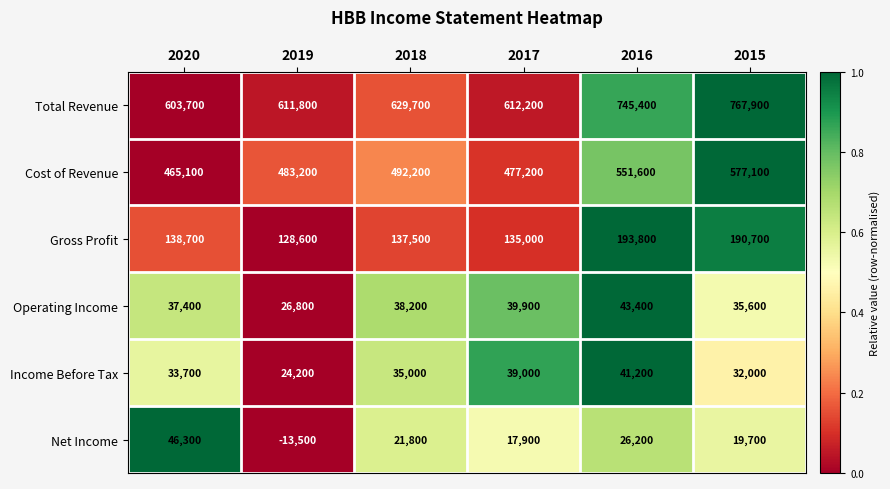

At which category is the sum across all series the highest?

2015